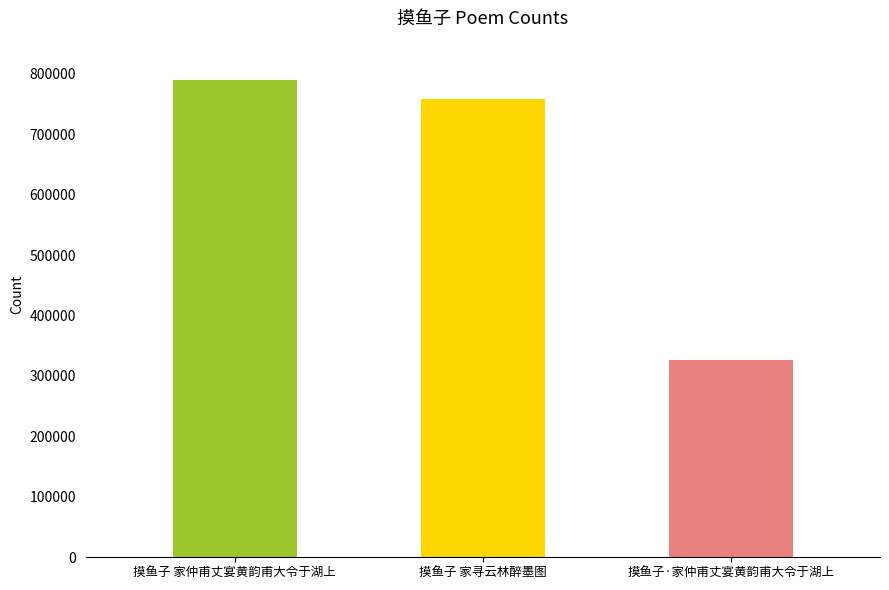

Between 摸鱼子 家仲甫丈宴黄韵甫大令于湖上 and 摸鱼子 家寻云林醉墨图, which is larger?

摸鱼子 家仲甫丈宴黄韵甫大令于湖上